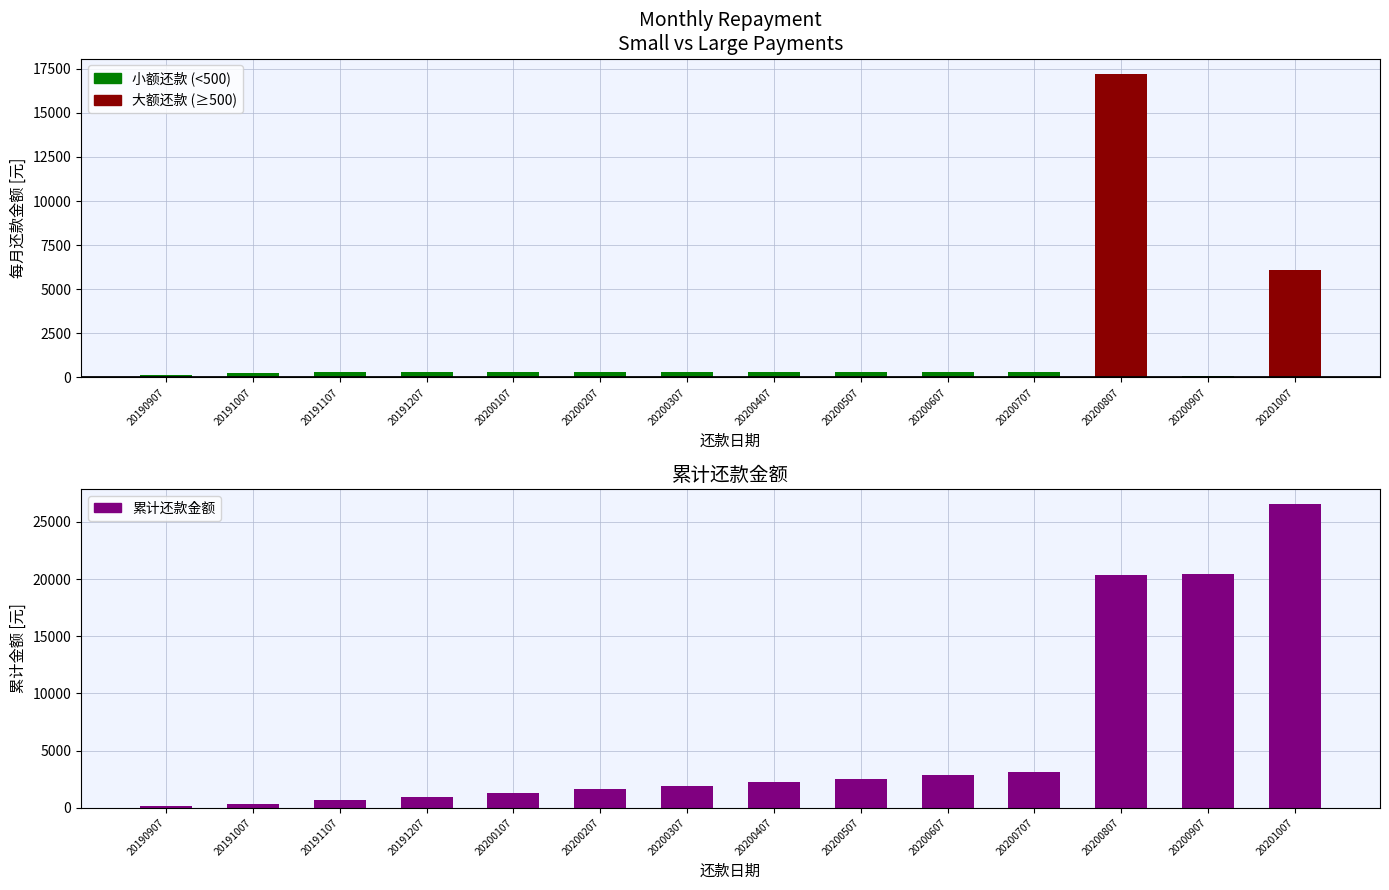

Reading right to left, transcribe all the data shown in this chart.

小额还款 (<500): 20201007=0.0	20200907=83.7	20200807=0.0	20200707=309.1	20200607=319.4	20200507=309.1	20200407=319.4	20200307=298.8	20200207=319.4	20200107=319.4	20191207=309.1	20191107=316.8	20191007=228.2	20190907=121.7
大额还款 (≥500): 20201007=6081.0	20200907=0.0	20200807=17219.5	20200707=0.0	20200607=0.0	20200507=0.0	20200407=0.0	20200307=0.0	20200207=0.0	20200107=0.0	20191207=0.0	20191107=0.0	20191007=0.0	20190907=0.0
累计还款金额: 20201007=26554.8	20200907=20473.8	20200807=20390.1	20200707=3170.7	20200607=2861.5	20200507=2542.1	20200407=2232.9	20200307=1913.5	20200207=1614.6	20200107=1295.2	20191207=975.7	20191107=666.6	20191007=349.8	20190907=121.7